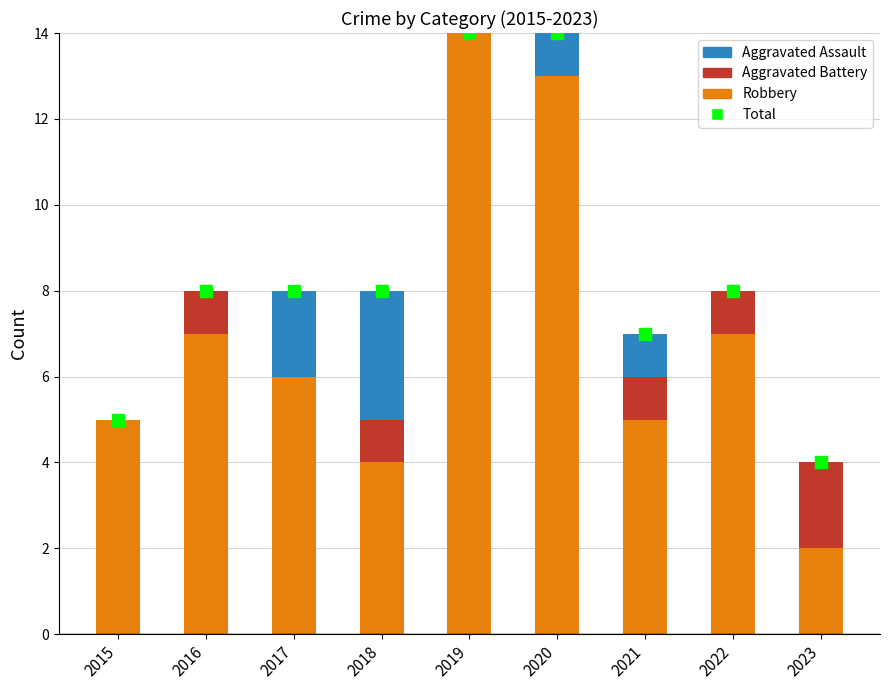

Which series has the largest total across all categories?

Total